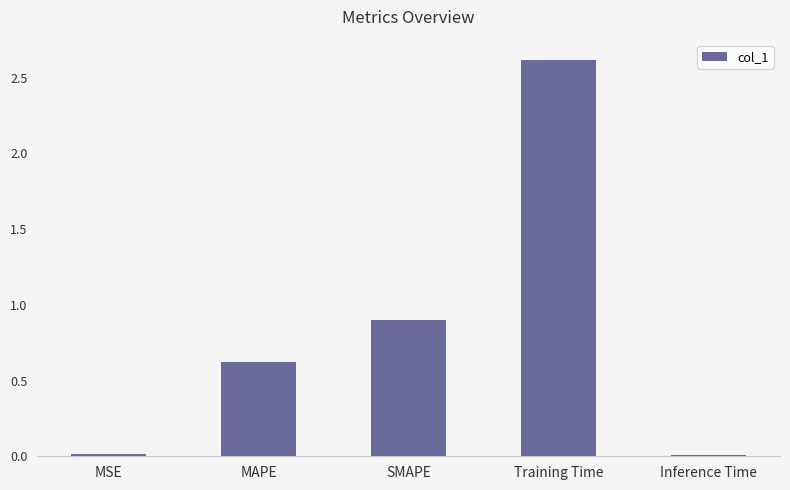

Which label corresponds to the largest value in the chart?

Training Time